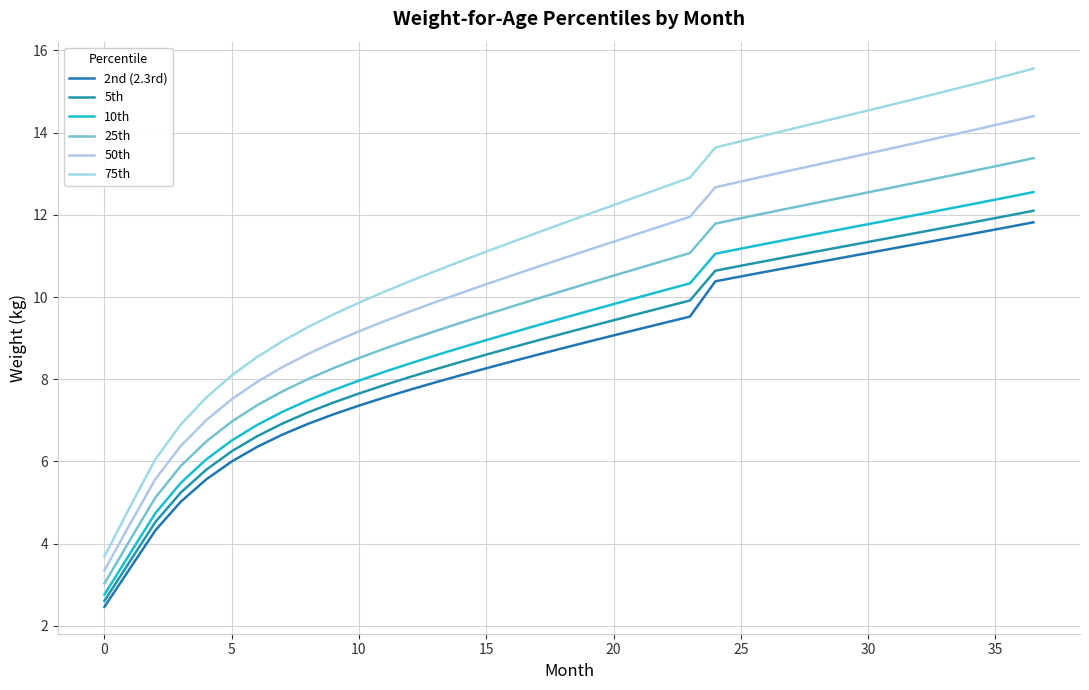

Reading left to right, what are all the values shown in this chart?

2nd (2.3rd): 2.5	3.4	4.3	5.0	5.6	6.0	6.4	6.7	6.9	7.1	7.4	7.6	7.7	7.9	8.1	8.3	8.4	8.6	8.8	8.9	9.1	9.2	9.4	9.5	10.4	10.4	10.6	10.7	10.8	10.9	11.0	11.1	11.2	11.4	11.5	11.6	11.7	11.8
5th: 2.6	3.6	4.5	5.2	5.8	6.2	6.6	6.9	7.2	7.4	7.7	7.9	8.1	8.2	8.4	8.6	8.8	8.9	9.1	9.3	9.4	9.6	9.8	9.9	10.6	10.7	10.8	10.9	11.1	11.2	11.3	11.4	11.5	11.6	11.7	11.9	12.0	12.1
10th: 2.8	3.8	4.7	5.5	6.0	6.5	6.9	7.2	7.5	7.7	8.0	8.2	8.4	8.6	8.8	9.0	9.1	9.3	9.5	9.7	9.8	10.0	10.2	10.3	11.1	11.1	11.2	11.4	11.5	11.6	11.7	11.8	12.0	12.1	12.2	12.3	12.4	12.6
25th: 3.0	4.1	5.1	5.9	6.5	7.0	7.4	7.7	8.0	8.3	8.5	8.7	9.0	9.2	9.4	9.6	9.8	10.0	10.1	10.3	10.5	10.7	10.9	11.1	11.8	11.9	12.0	12.1	12.2	12.4	12.5	12.6	12.7	12.9	13.0	13.1	13.2	13.4
50th: 3.3	4.5	5.6	6.4	7.0	7.5	7.9	8.3	8.6	8.9	9.2	9.4	9.6	9.9	10.1	10.3	10.5	10.7	10.9	11.1	11.3	11.5	11.8	12.0	12.7	12.7	12.9	13.0	13.2	13.3	13.4	13.6	13.7	13.8	14.0	14.1	14.3	14.4
75th: 3.7	4.9	6.0	6.9	7.6	8.1	8.5	8.9	9.3	9.6	9.9	10.1	10.4	10.6	10.9	11.1	11.3	11.6	11.8	12.0	12.2	12.5	12.7	12.9	13.6	13.7	13.9	14.0	14.2	14.3	14.5	14.6	14.8	14.9	15.1	15.2	15.4	15.6